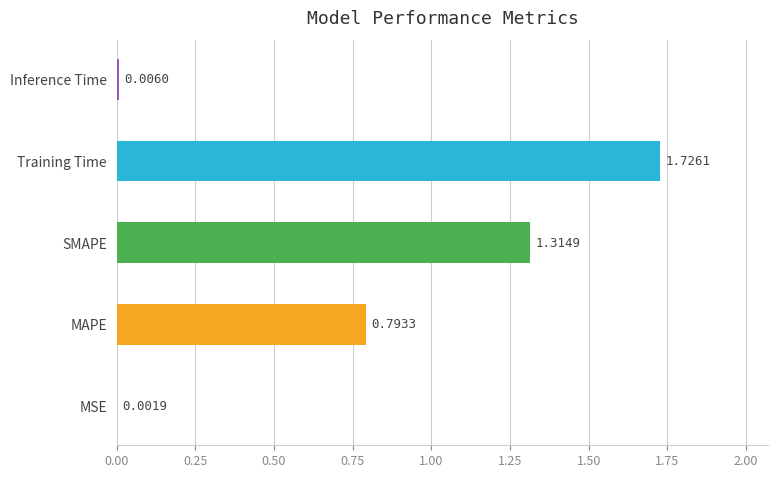

Where is the data nearest to the value 0?

MSE